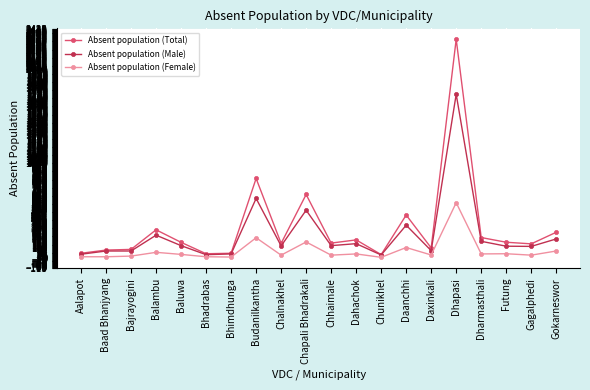

What is the sum of all Absent population (Total) values?

6476